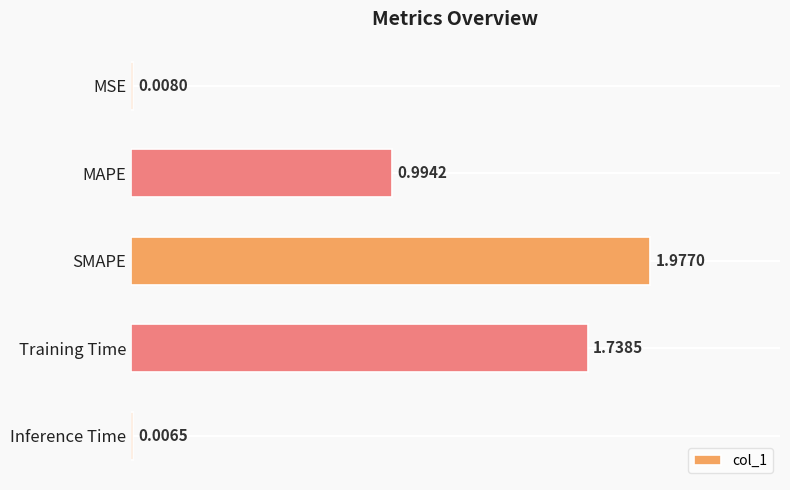

At which category does the chart reach its peak across all series?

SMAPE